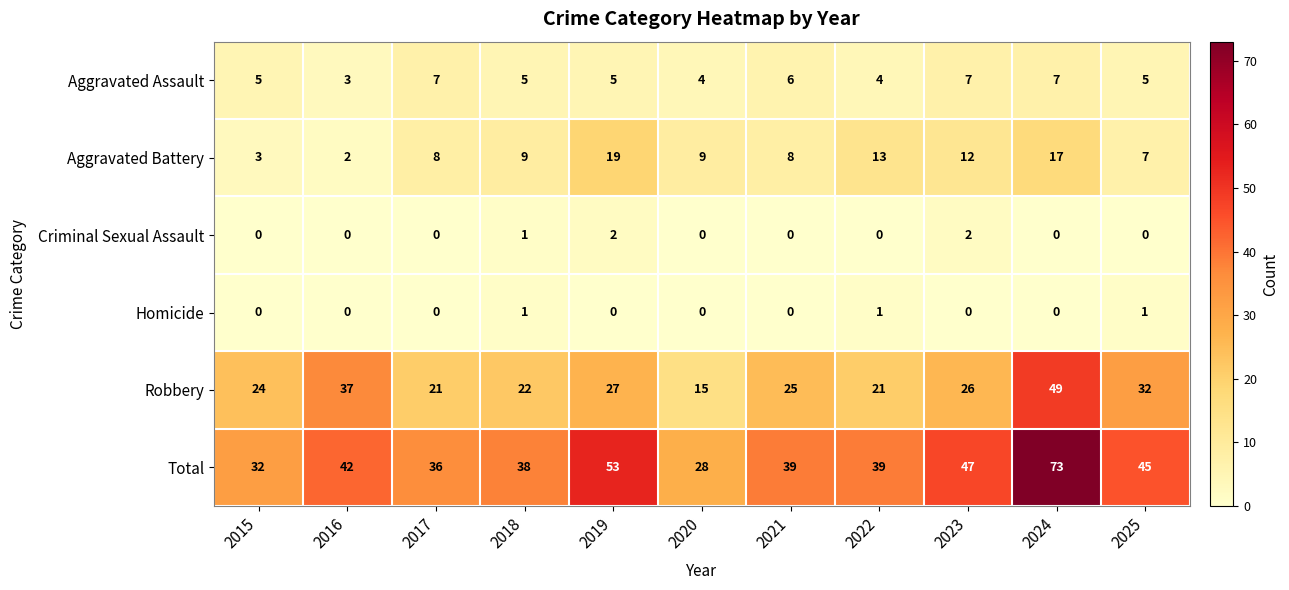

At 2025, list the series in order from smallest to largest.

Criminal Sexual Assault, Homicide, Aggravated Assault, Aggravated Battery, Robbery, Total